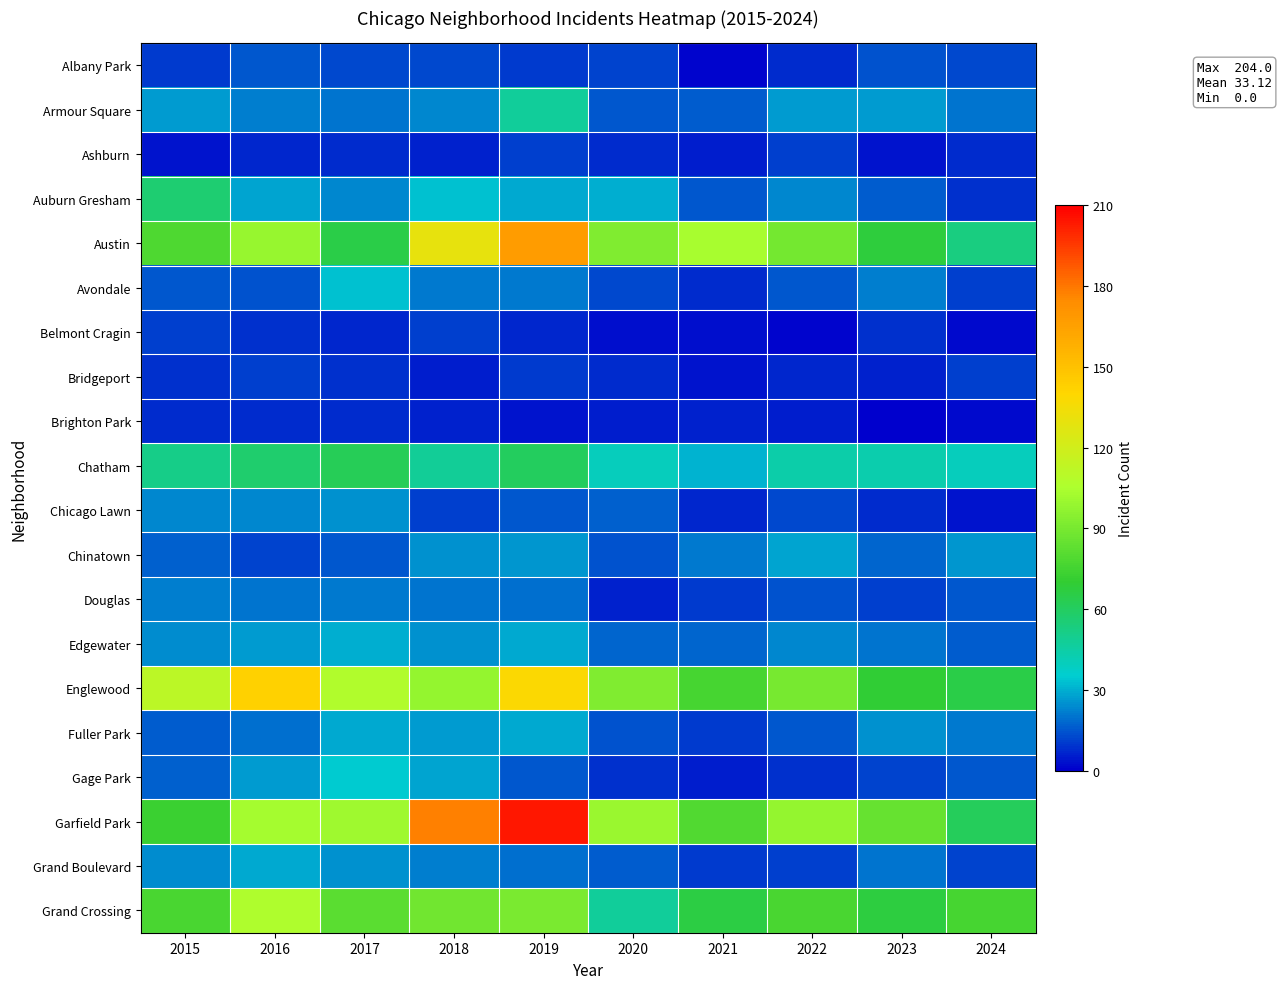

How many series are shown in this chart?

20